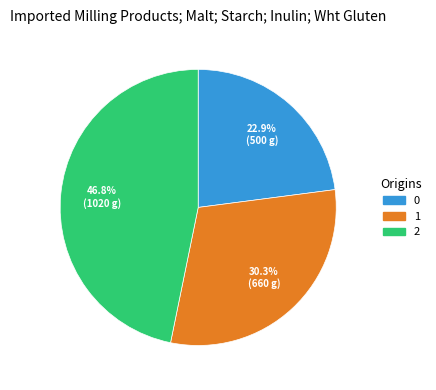

Is the sum of 1 and 2 greater than half?

Yes